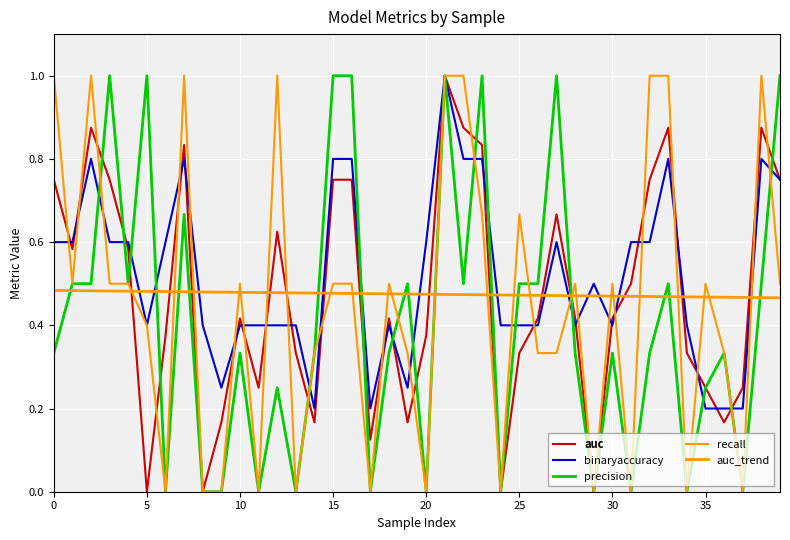

Does the chart have visible grid lines?

Yes